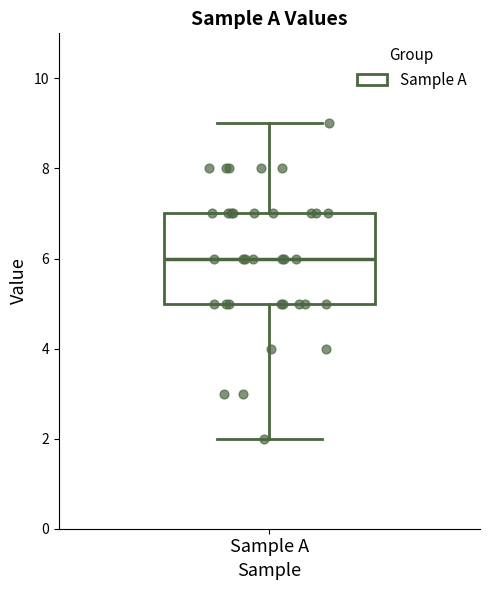

Where is the lower edge of the box for Sample A on the y-axis? The values are not printed on the chart, so give them approximately, as read against the axis.

5